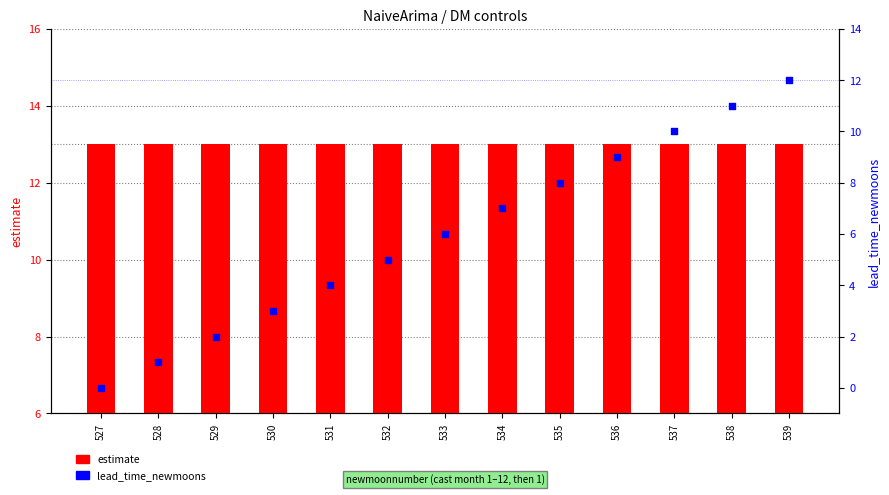

Which series contains the lowest Y value?

lead_time_newmoons